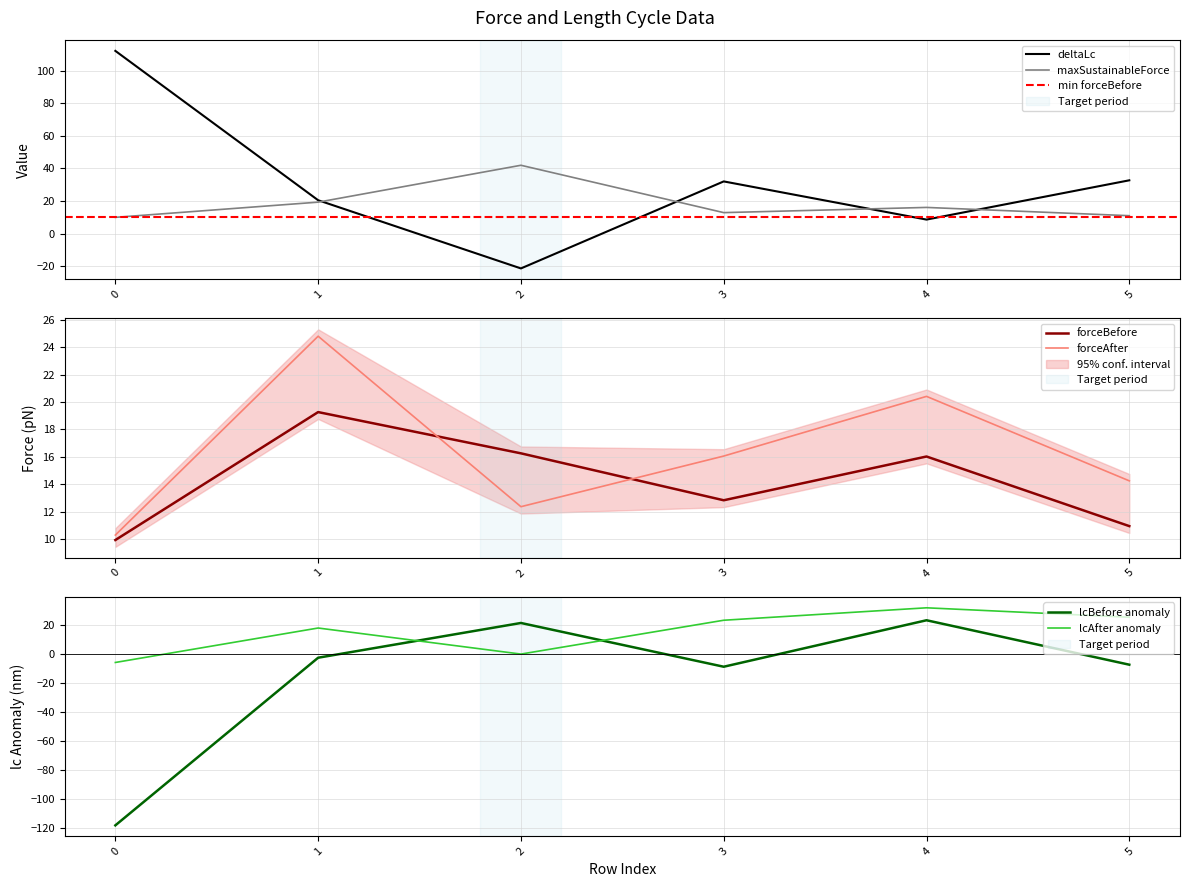

What is the minimum value shown in the chart?

-117.9